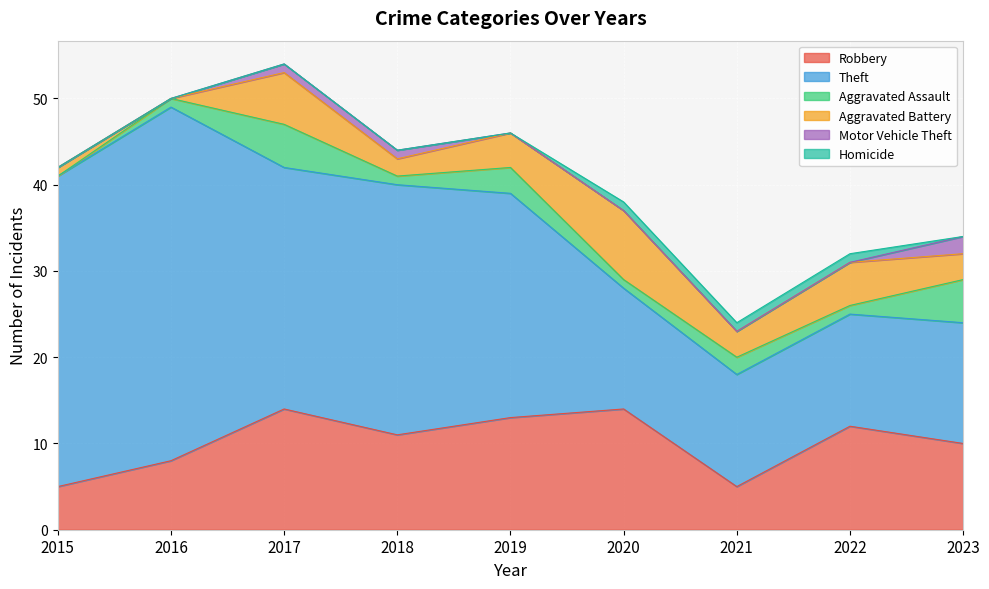

At which label does Robbery first exceed 11?

2017